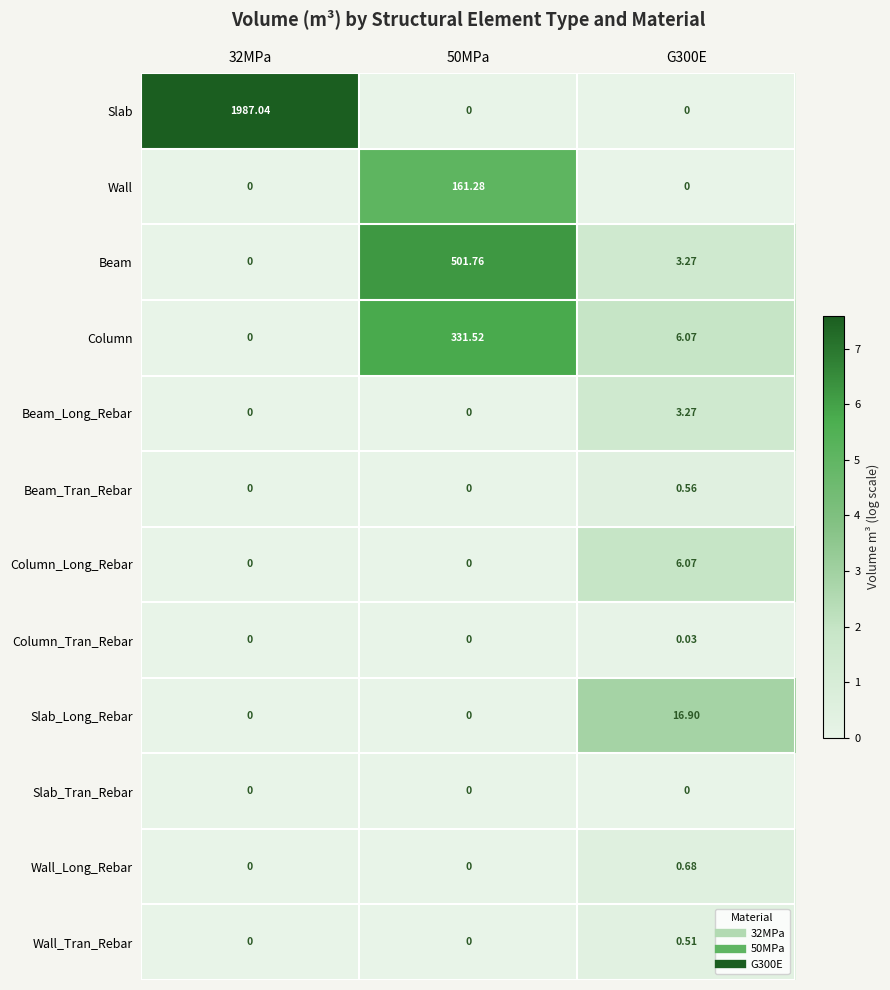

Count the number of categories in the chart.

3